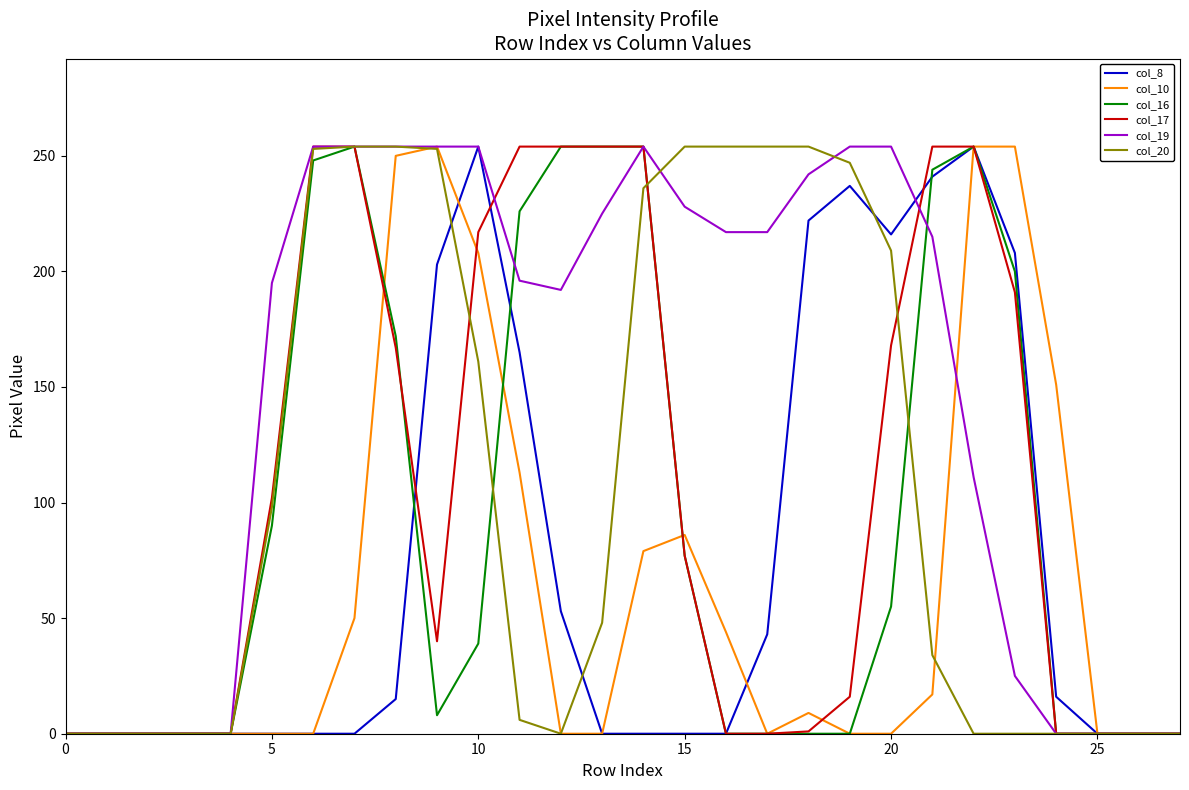

Which series has the largest total across all categories?

col_19